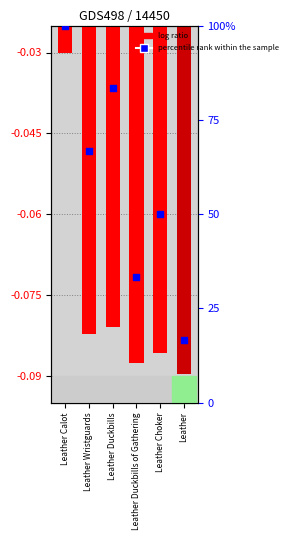

What are all the series names shown in the legend?

log ratio, percentile rank within the sample